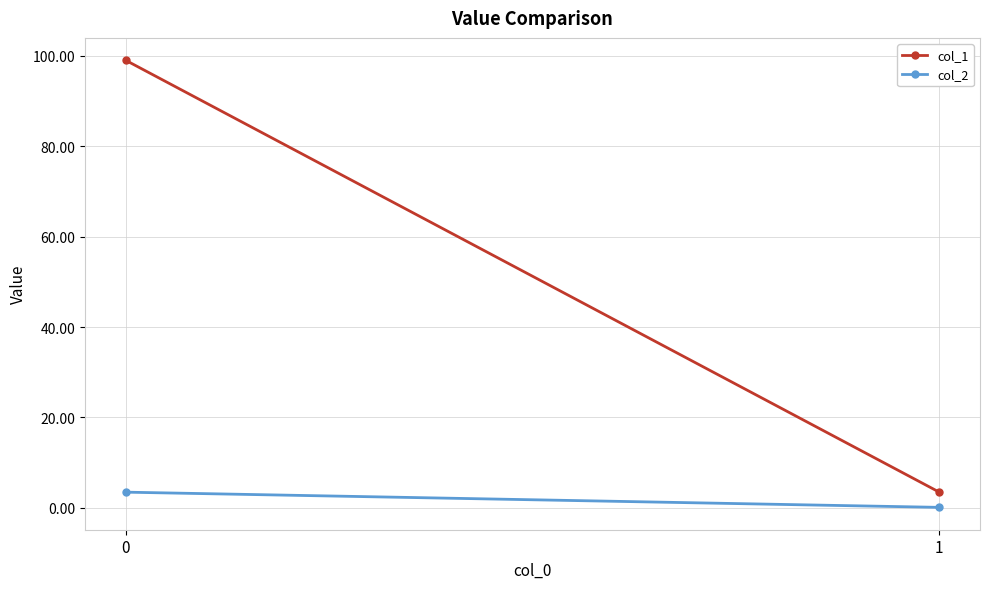

What is the total value across all series at 1?

3.6